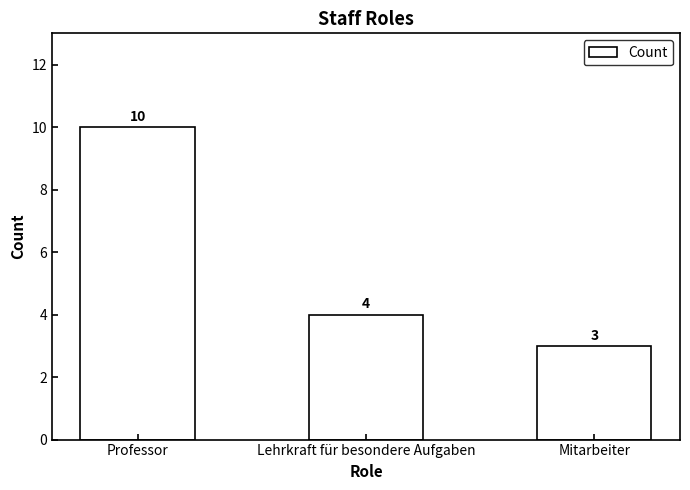

Between Professor and Mitarbeiter, which is larger?

Professor